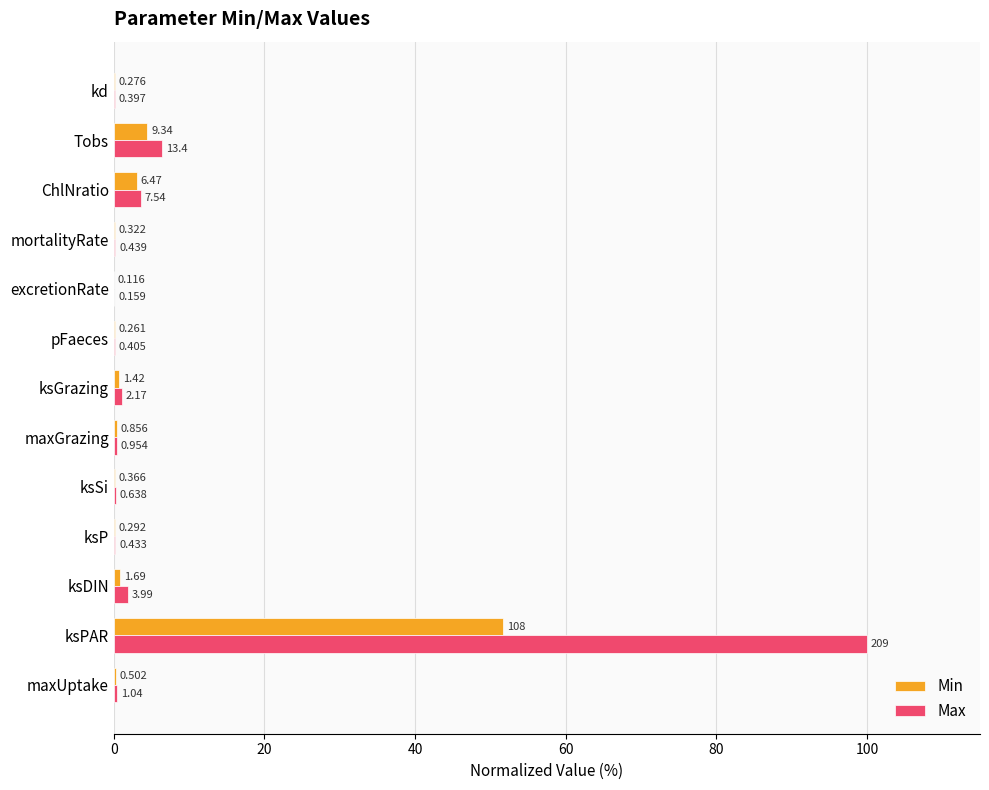

Which label corresponds to the largest value in the chart?

ksPAR